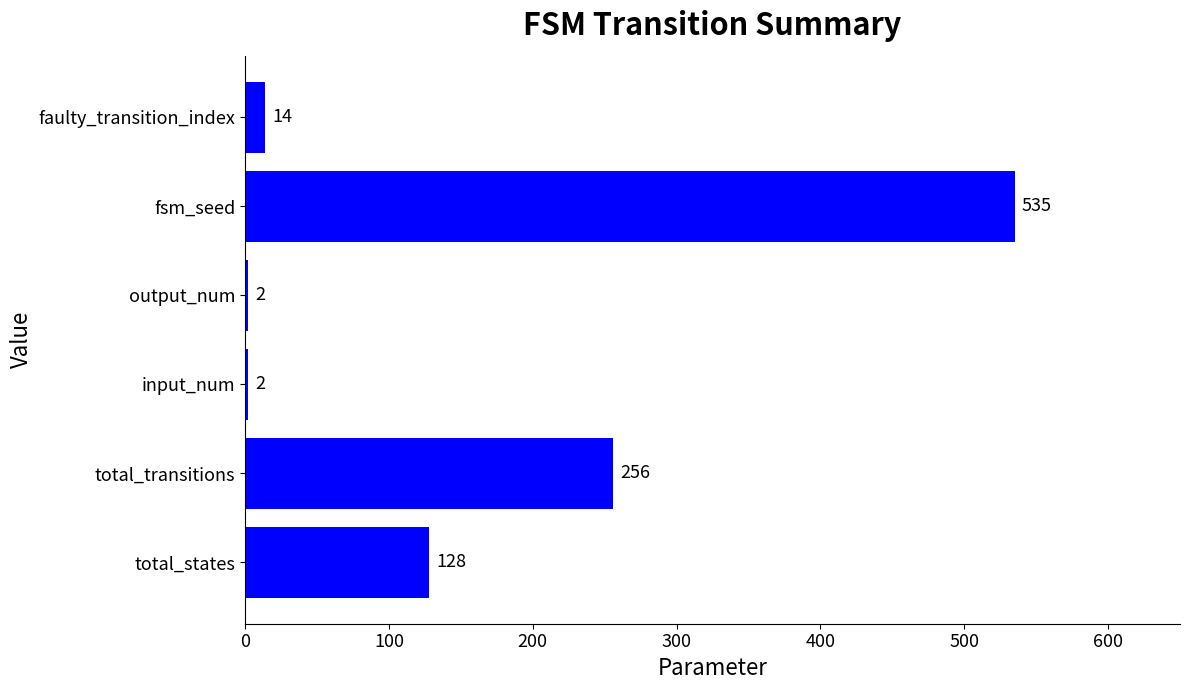

At which label is the value closest to 268?

total_transitions